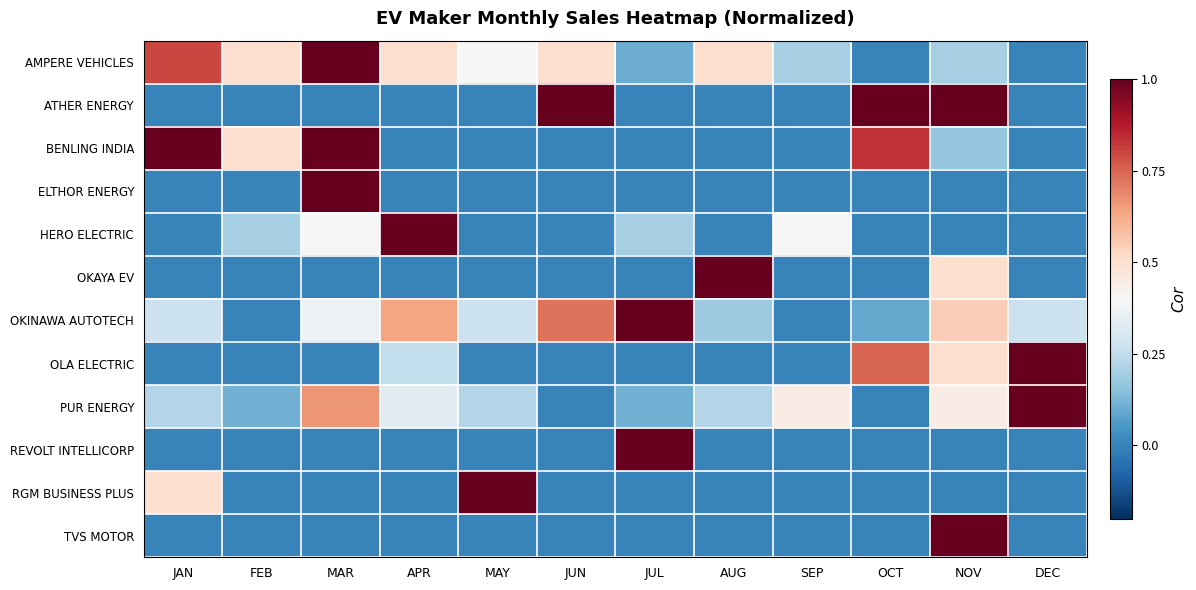

What is the difference between the highest and lowest values at MAR?

1.0